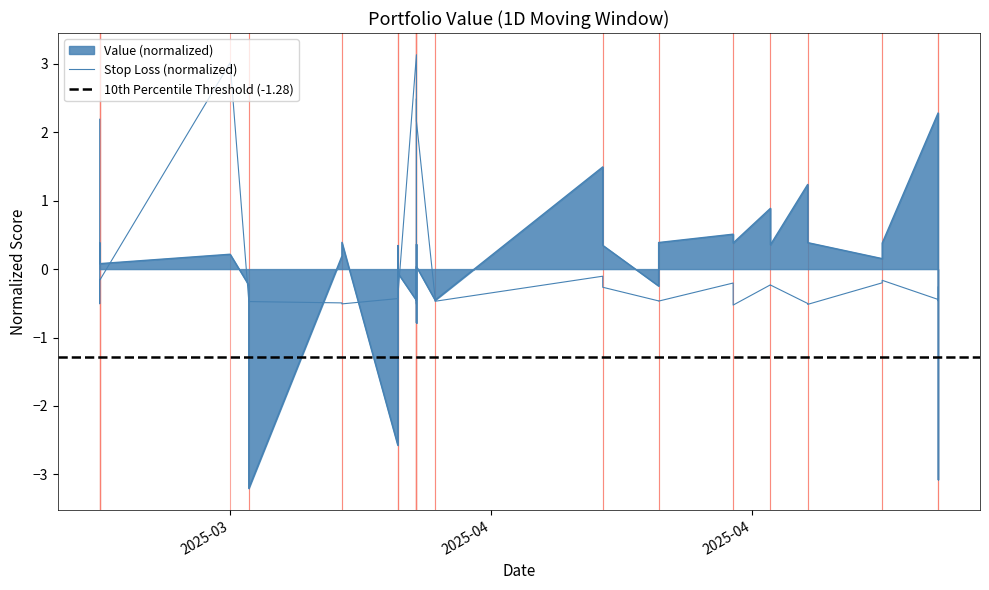

What is the minimum value shown in the chart?

-3.2